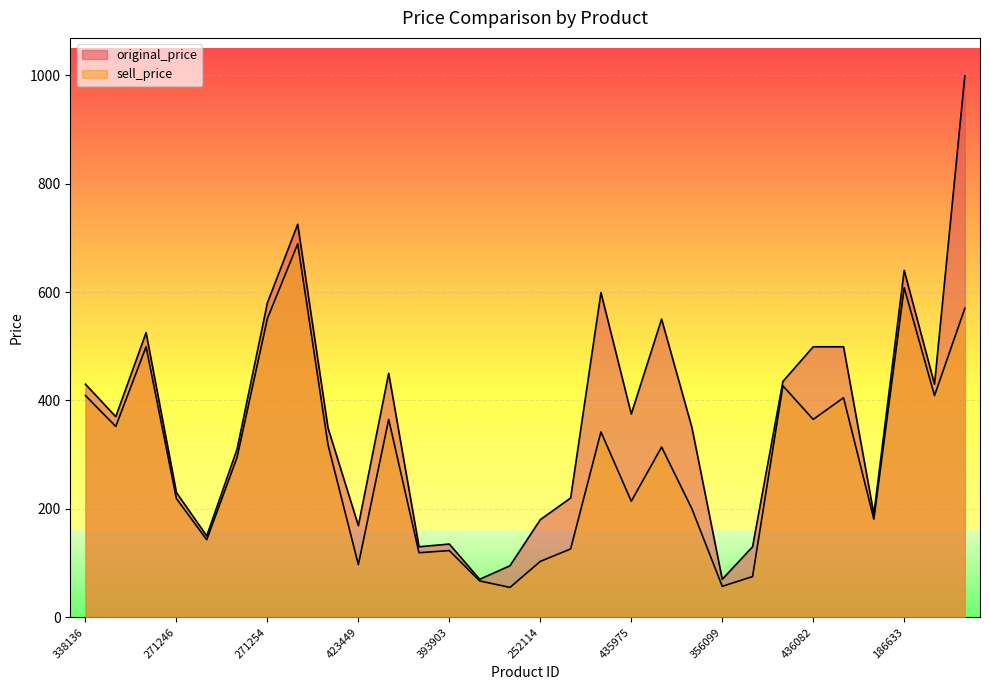

Where is original_price nearest to the value 534?

273489